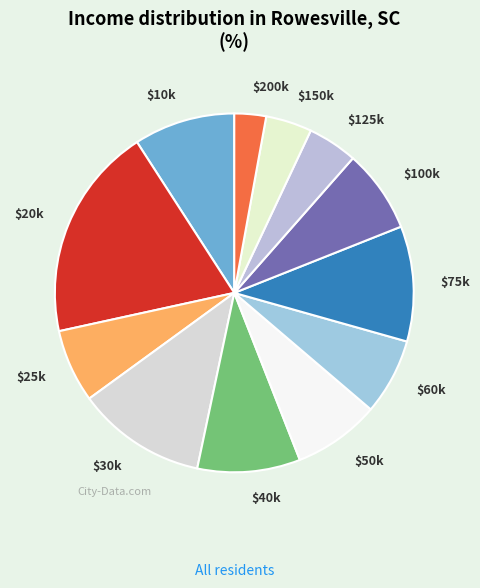

Which category has the smallest portion of the pie?

$200k